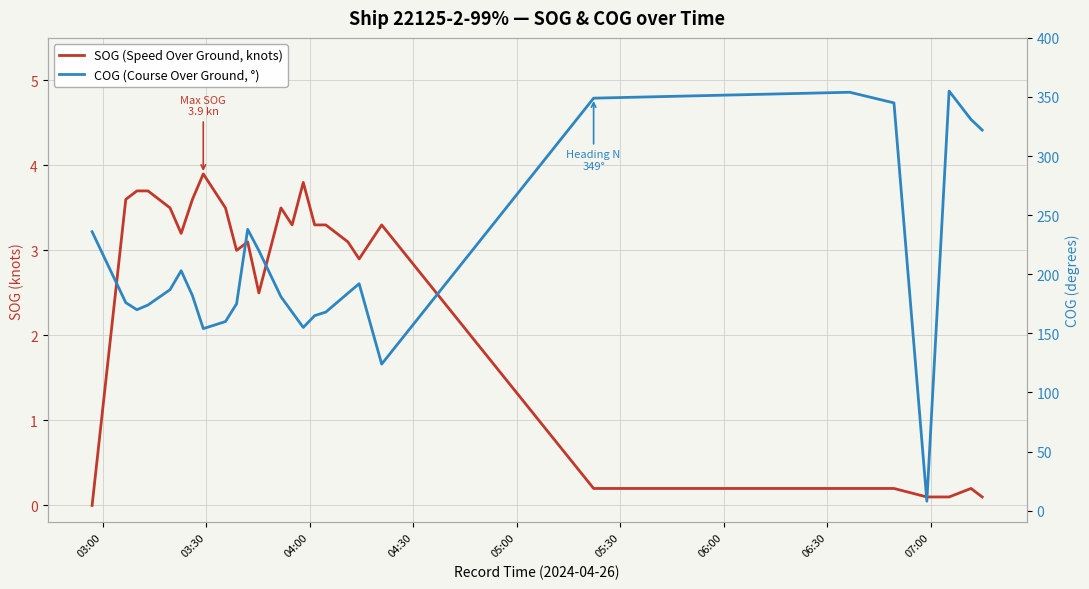

The COG (Course Over Ground, °) series shows 77.6 at 12. True or false?

False